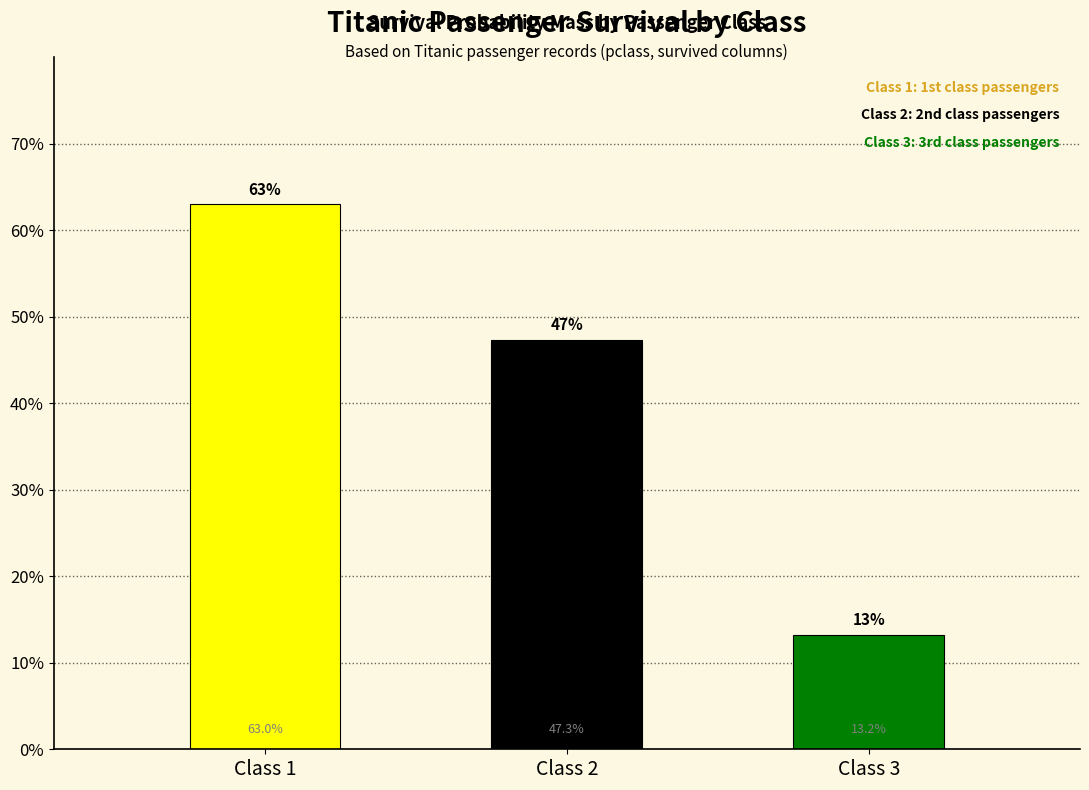

At which category does the chart reach its peak across all series?

Class 1